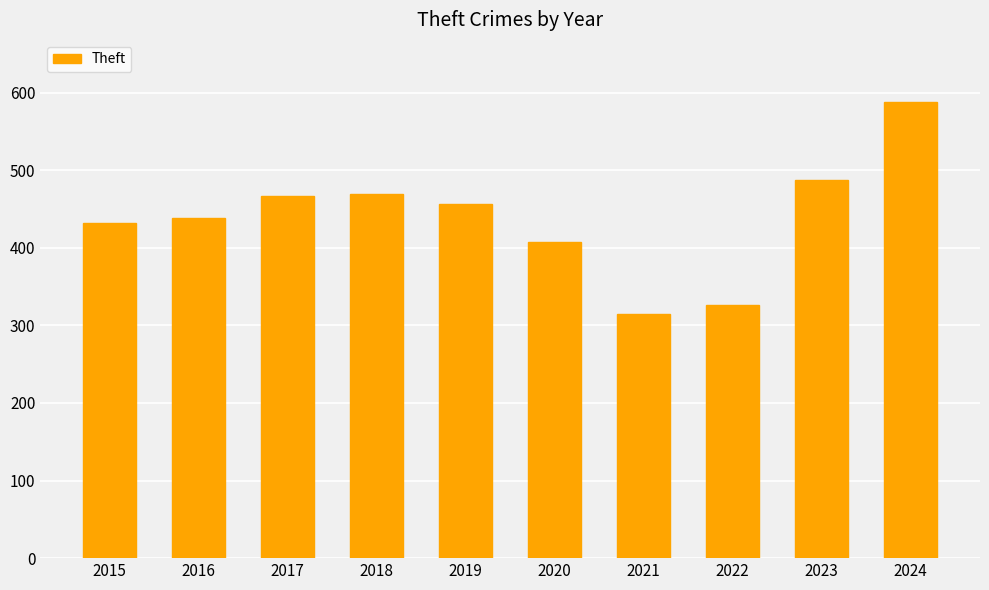

The value at 2024 is 830. True or false?

False